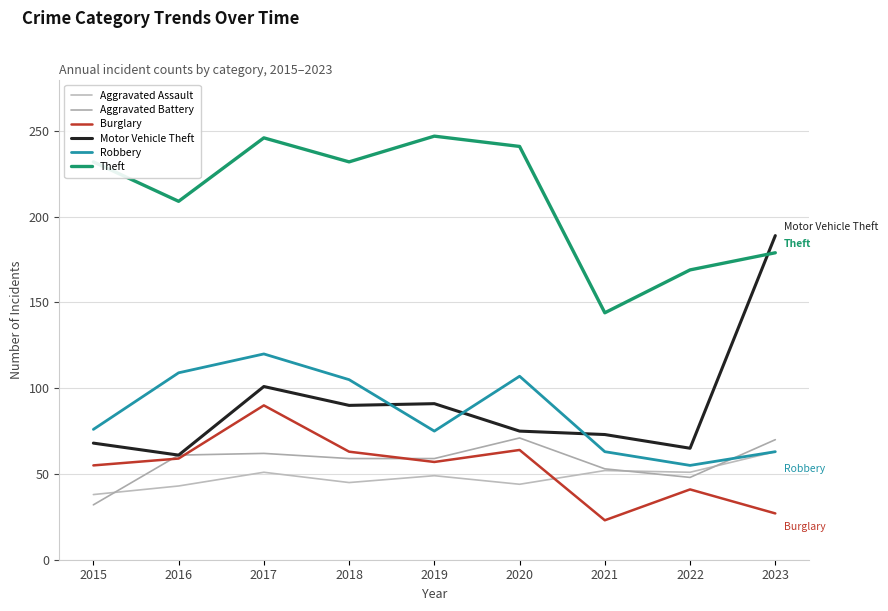

How many interior local valleys does the Aggravated Assault series have?

3